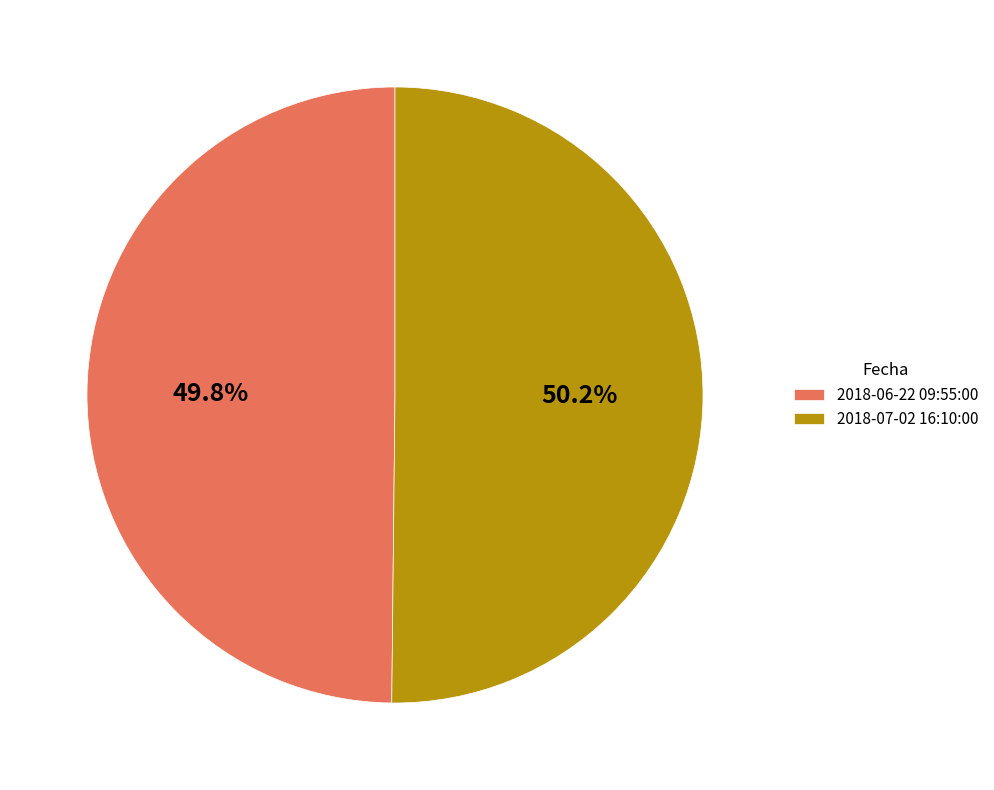

How many segments does this pie chart have?

2